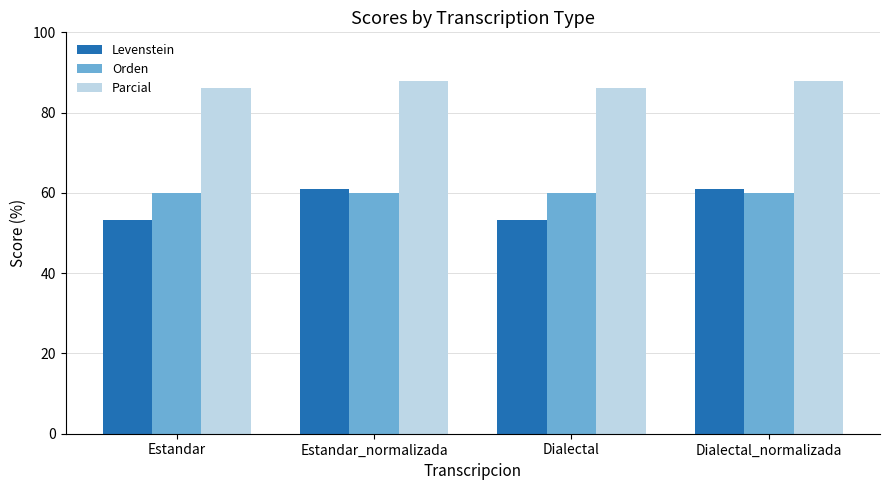

Reading left to right, transcribe all the data shown in this chart.

Levenstein: Estandar=53.3	Estandar_normalizada=60.9	Dialectal=53.3	Dialectal_normalizada=60.9
Orden: Estandar=60.0	Estandar_normalizada=60.0	Dialectal=60.0	Dialectal_normalizada=60.0
Parcial: Estandar=86.0	Estandar_normalizada=87.8	Dialectal=86.0	Dialectal_normalizada=87.8